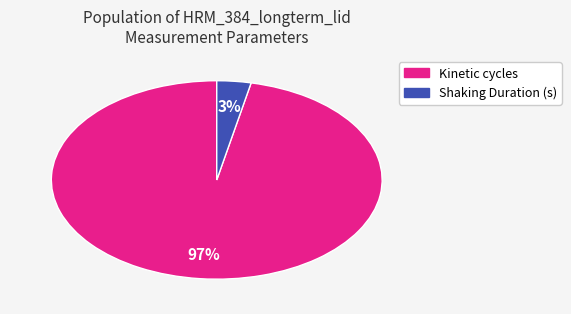

How many segments does this pie chart have?

2